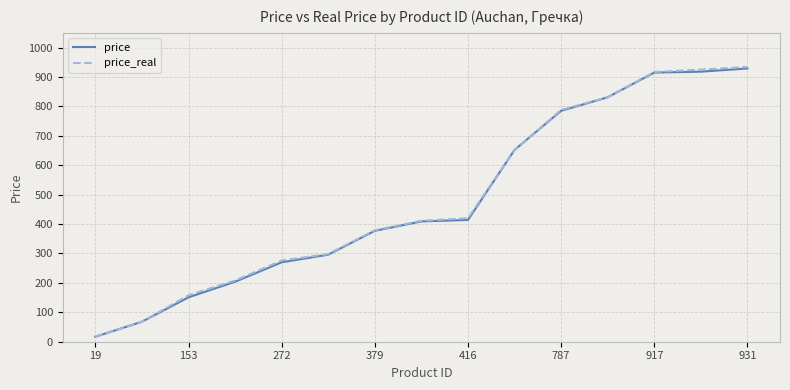

What is the maximum value shown in the chart?

934